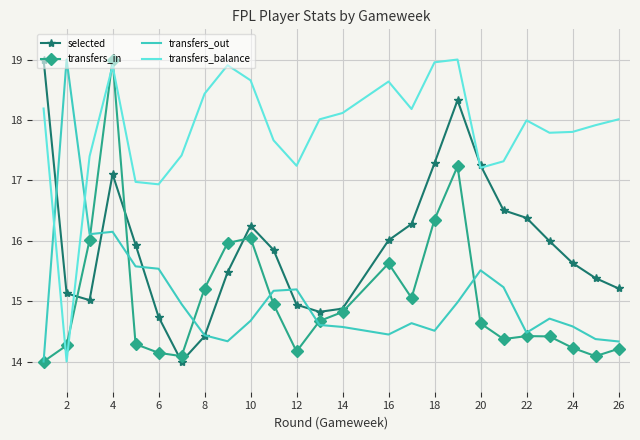

What is the minimum value for transfers_in?

14.0